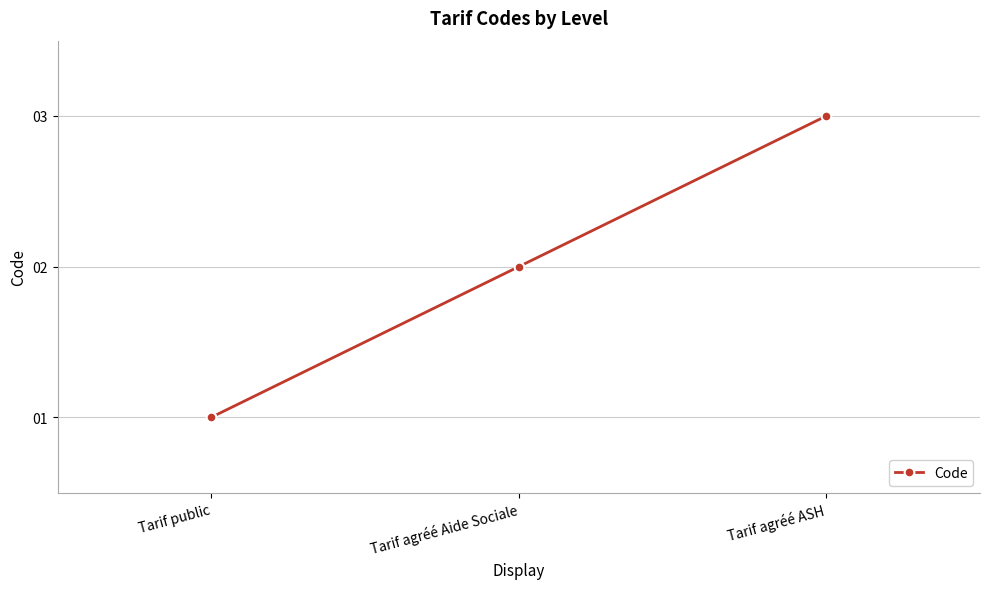

Reading left to right, extract all data points from this chart.

1	2	3